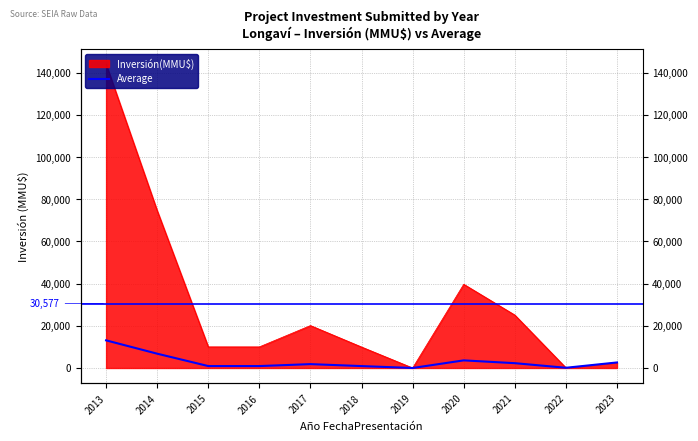

What is the value of the 2nd point from the left?

6783